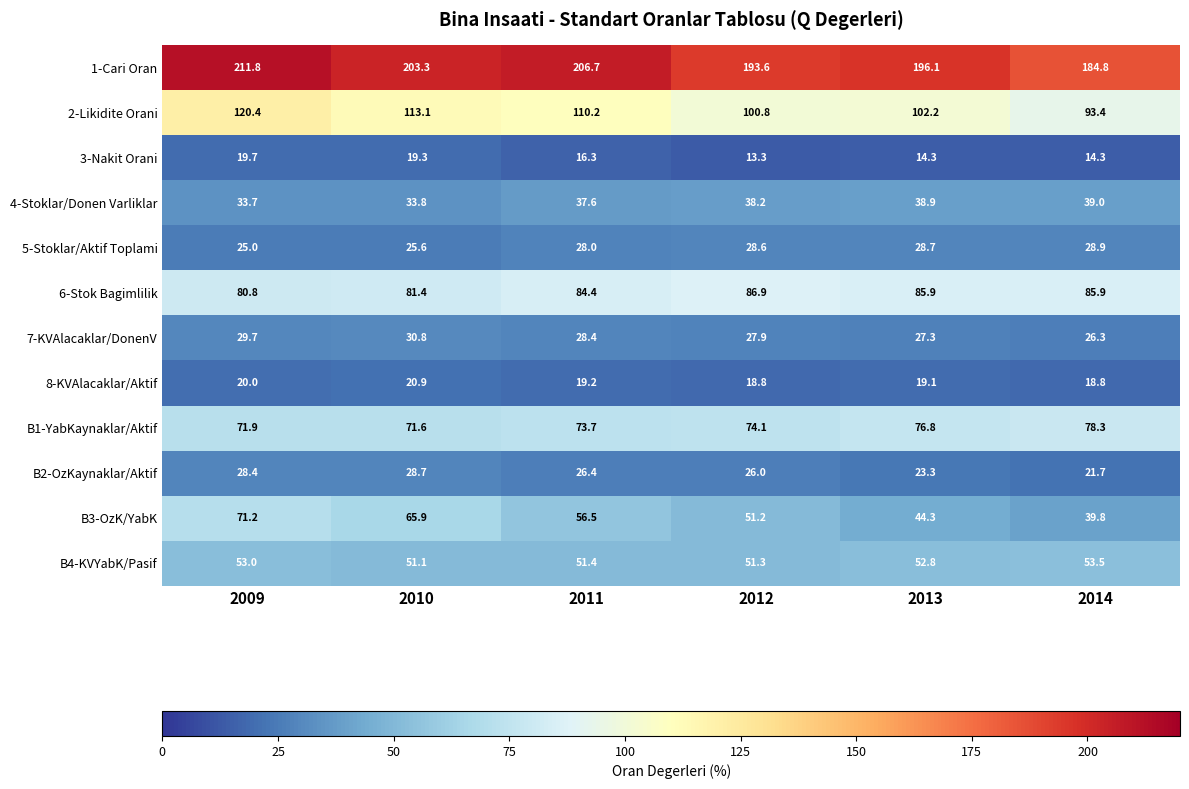

What is the difference between the B1-YabKaynaklar/Aktif values at 2012 and 2009?

2.2